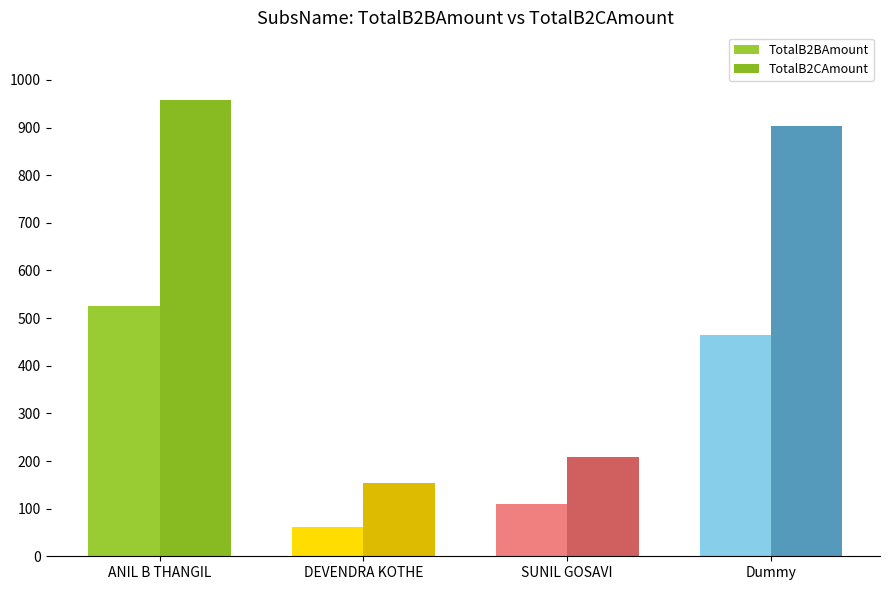

What is the spread (max minus min) of values at DEVENDRA KOTHE?

92.0